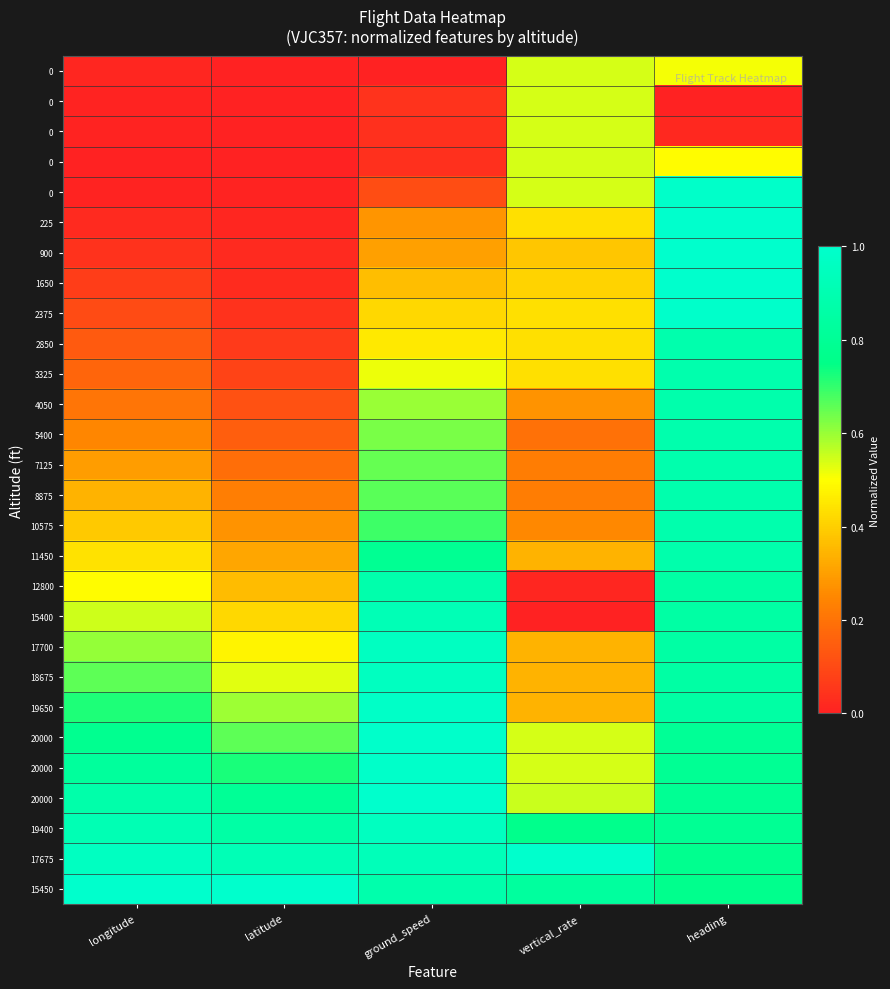

What is the total value across all series at latitude?

8.9